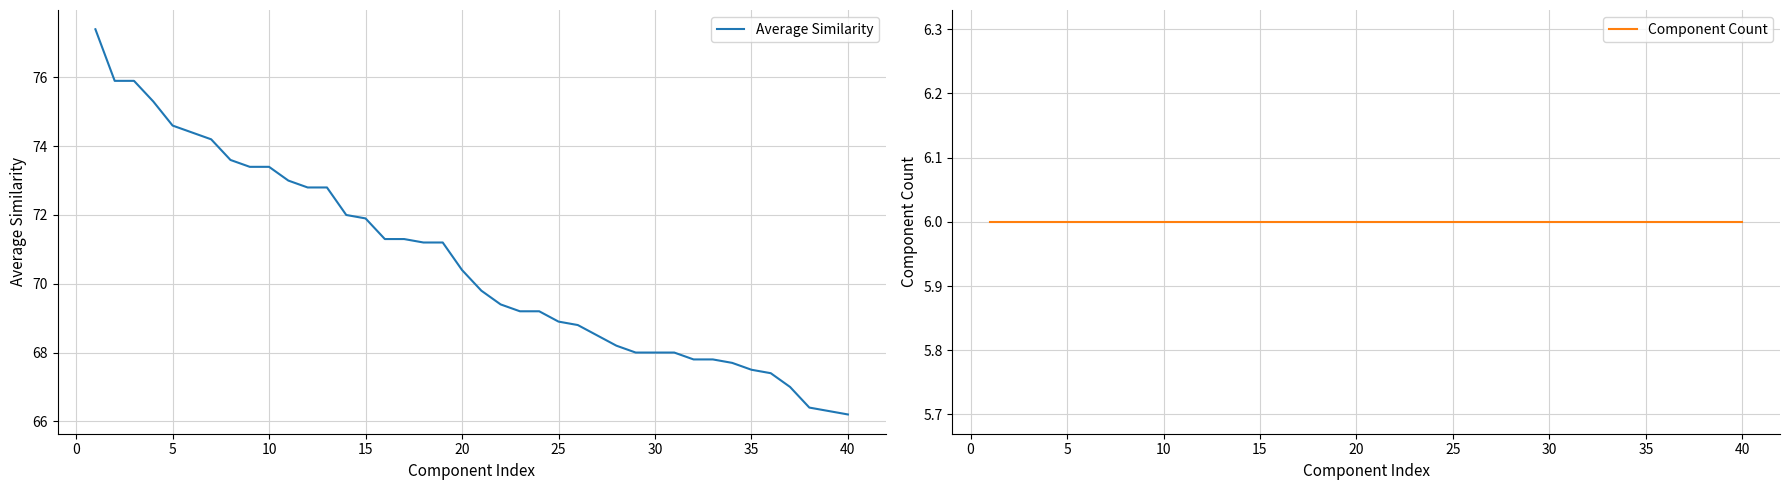

What is the lowest value of the Average Similarity series?

66.2